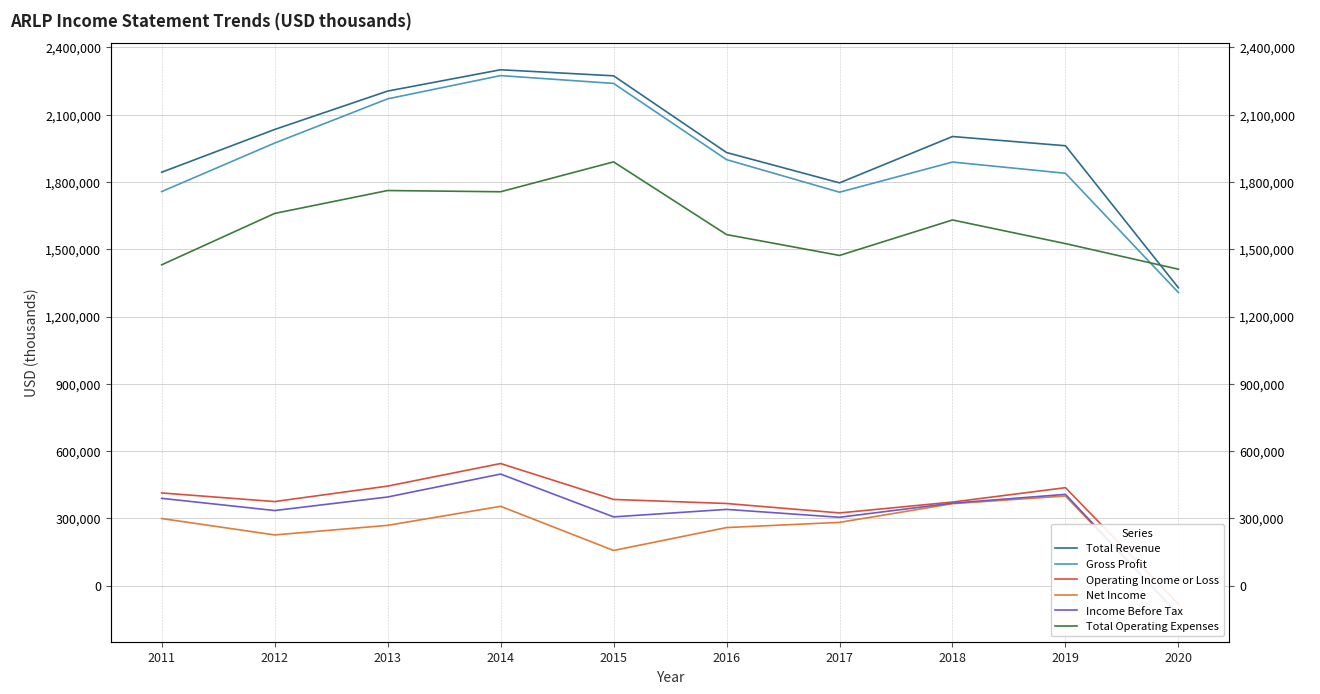

Is the value of Operating Income or Loss at 2012 greater than the value of Net Income at 2018?

Yes